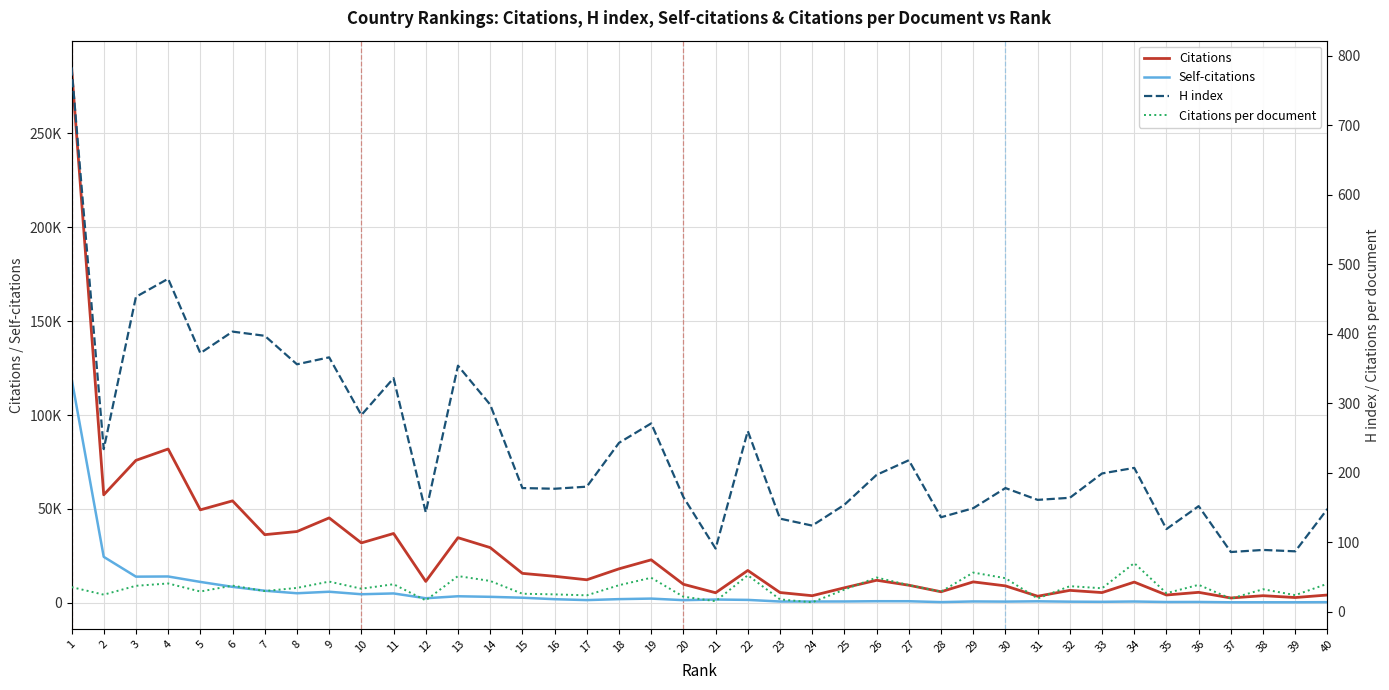

Reading left to right, what are all the values shown in this chart?

Citations: 285166.0	57488.0	75845.0	81898.0	49492.0	54279.0	36271.0	37939.0	45198.0	31879.0	36896.0	11370.0	34659.0	29385.0	15657.0	14097.0	12235.0	18069.0	22867.0	9847.0	5329.0	17205.0	5449.0	3754.0	7984.0	11981.0	9342.0	5853.0	11119.0	8997.0	3475.0	6603.0	5418.0	11008.0	4128.0	5549.0	2543.0	3767.0	2782.0	4122.0
Self-citations: 119548.0	24457.0	13903.0	14001.0	11101.0	8471.0	6411.0	5063.0	5867.0	4534.0	4963.0	2403.0	3458.0	3158.0	2686.0	1892.0	1419.0	1931.0	2217.0	1386.0	1728.0	1525.0	663.0	668.0	687.0	818.0	811.0	343.0	700.0	610.0	773.0	581.0	500.0	668.0	399.0	422.0	248.0	256.0	248.0	314.0
H index: 783.0	234.0	453.0	479.0	372.0	403.0	397.0	356.0	366.0	283.0	336.0	143.0	354.0	298.0	178.0	177.0	180.0	243.0	271.0	165.0	91.0	260.0	134.0	124.0	154.0	197.0	218.0	136.0	149.0	178.0	161.0	164.0	199.0	207.0	119.0	152.0	86.0	89.0	87.0	148.0
Citations per document: 35.5	24.7	37.4	40.8	29.2	37.7	29.9	34.4	43.5	33.2	39.7	16.4	51.4	44.4	26.0	25.1	23.7	38.3	49.0	21.7	15.3	52.6	17.9	13.7	31.9	49.3	38.4	29.0	56.4	48.4	19.2	36.9	33.9	70.1	26.8	38.8	19.0	32.5	24.0	40.4